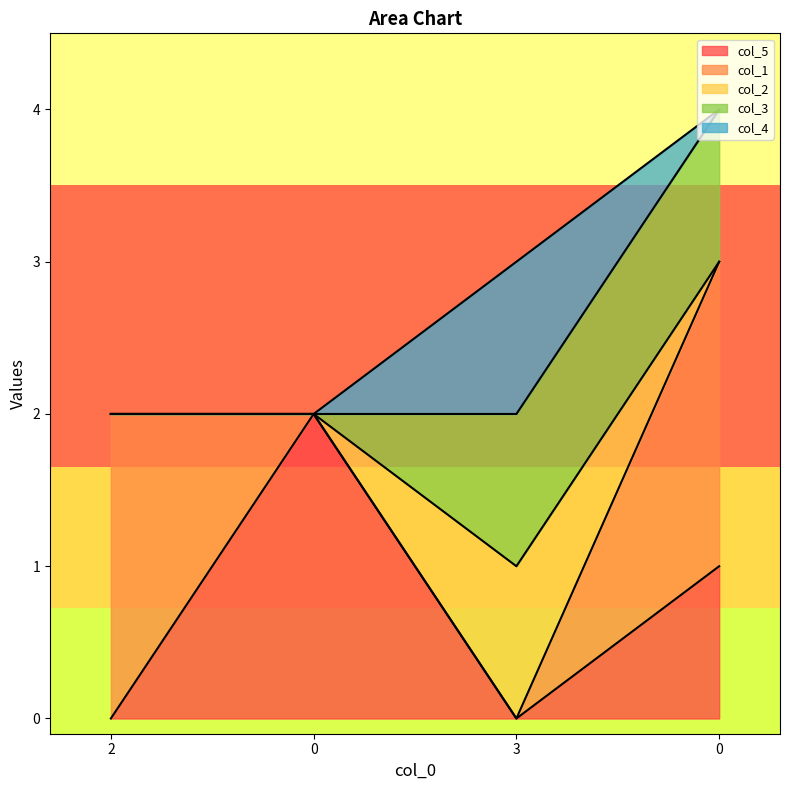

How many lines are shown in the chart?

5